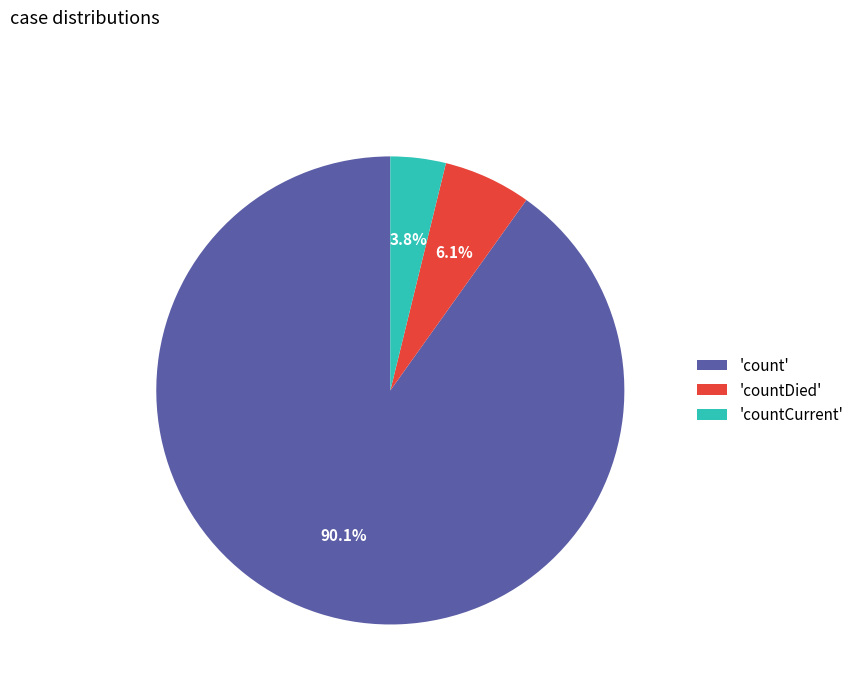

Between 'countCurrent' and 'countDied', which is larger?

'countDied'